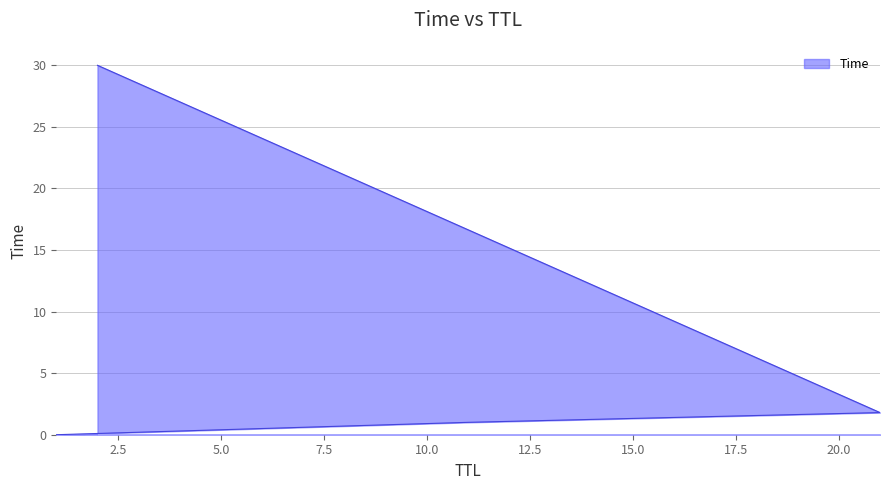

True or false: the data has more than 2 interior local peaks.

False